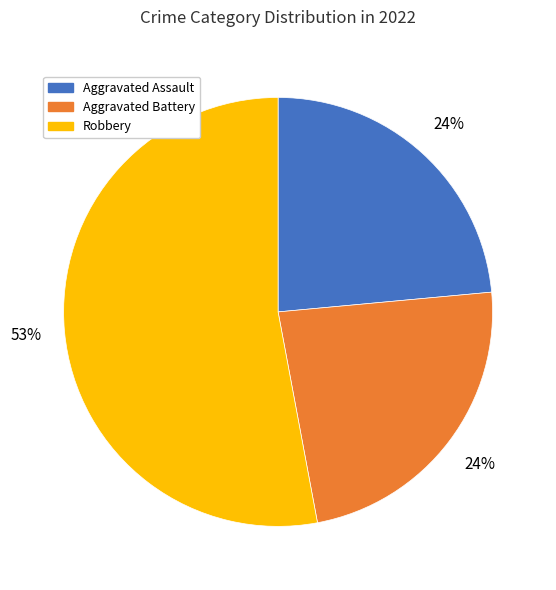

To the nearest percent, what is the difference between the largest and smallest slice percentages?

29%